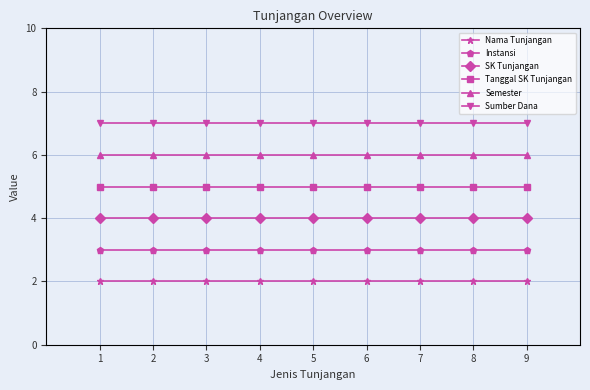

Reading right to left, list all the values displayed in this chart.

Nama Tunjangan: 9=2	8=2	7=2	6=2	5=2	4=2	3=2	2=2	1=2
Instansi: 9=3	8=3	7=3	6=3	5=3	4=3	3=3	2=3	1=3
SK Tunjangan: 9=4	8=4	7=4	6=4	5=4	4=4	3=4	2=4	1=4
Tanggal SK Tunjangan: 9=5	8=5	7=5	6=5	5=5	4=5	3=5	2=5	1=5
Semester: 9=6	8=6	7=6	6=6	5=6	4=6	3=6	2=6	1=6
Sumber Dana: 9=7	8=7	7=7	6=7	5=7	4=7	3=7	2=7	1=7